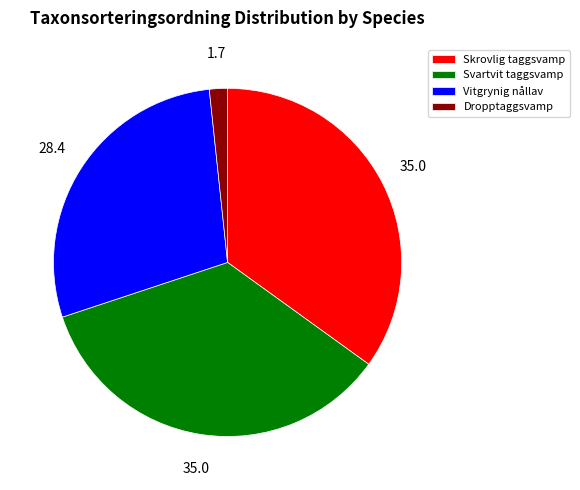

Count the number of slices in the pie.

4